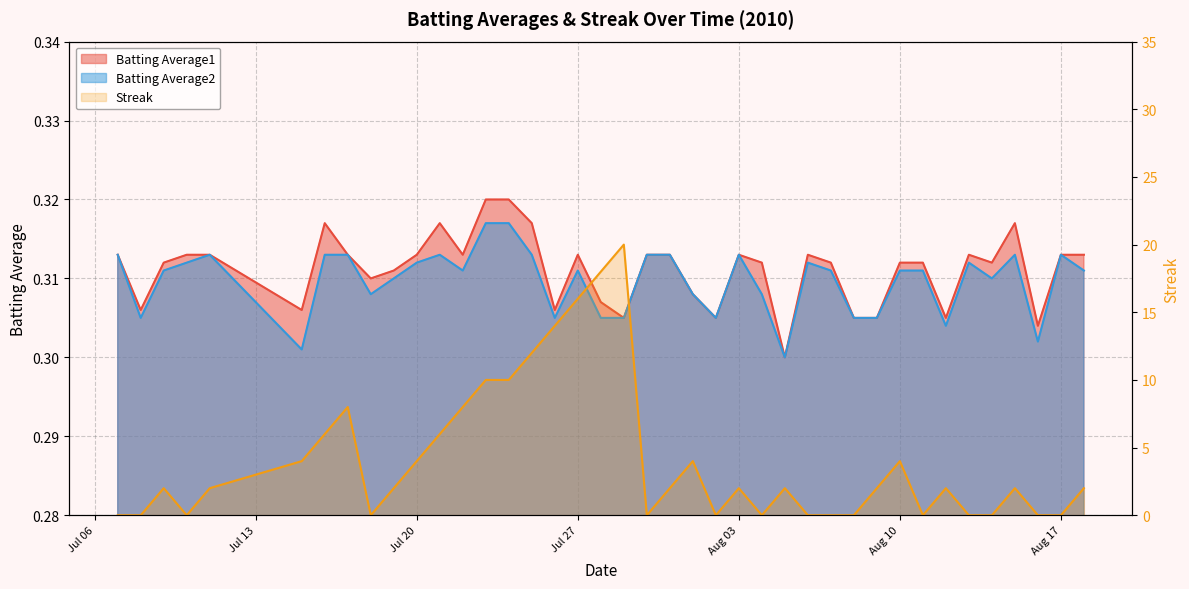

In Streak, how many points are higher than both neighbors (excluding endpoints)?

9